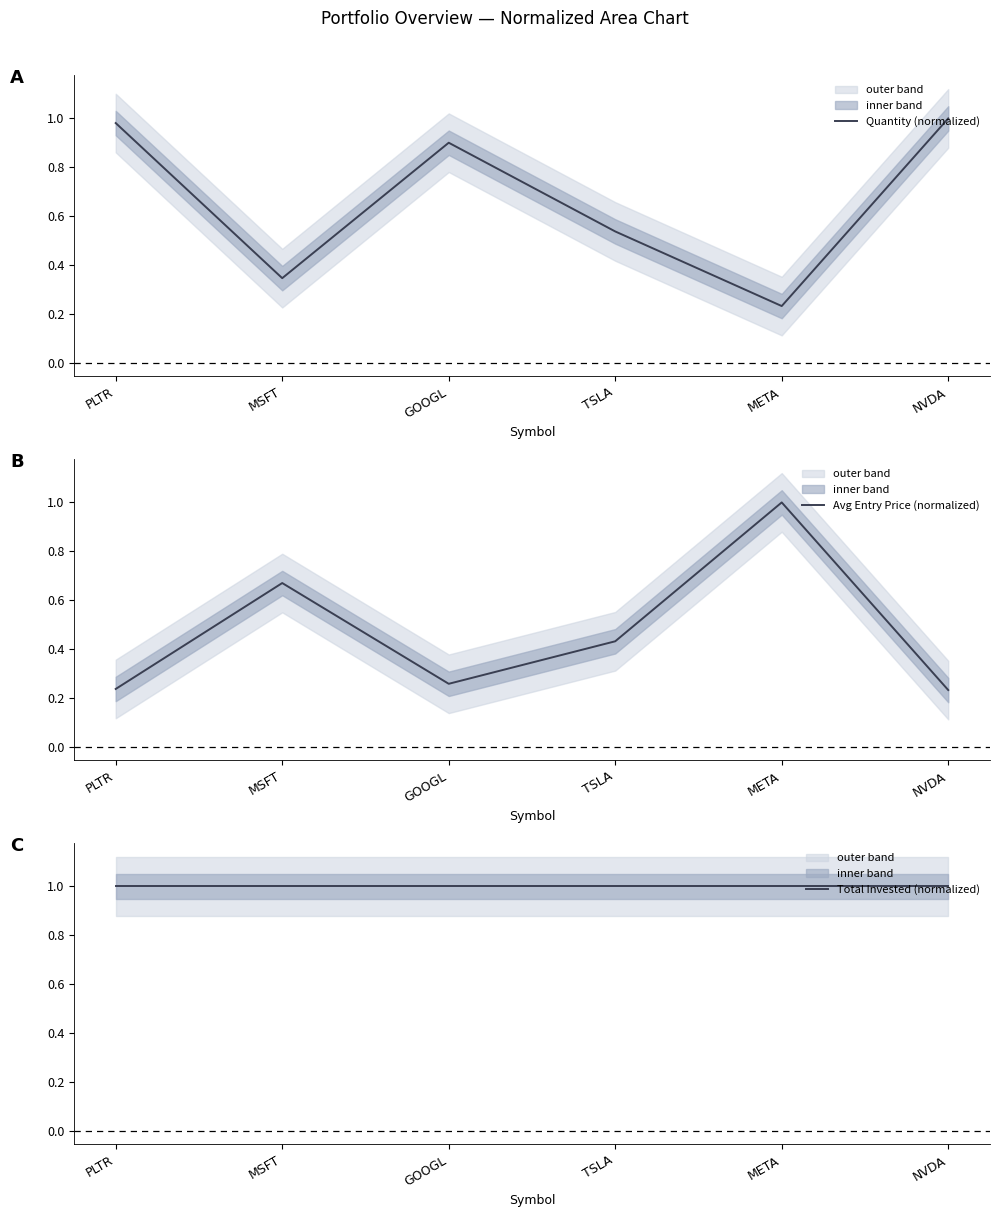

At which label is Quantity (normalized) closest to 0?

META